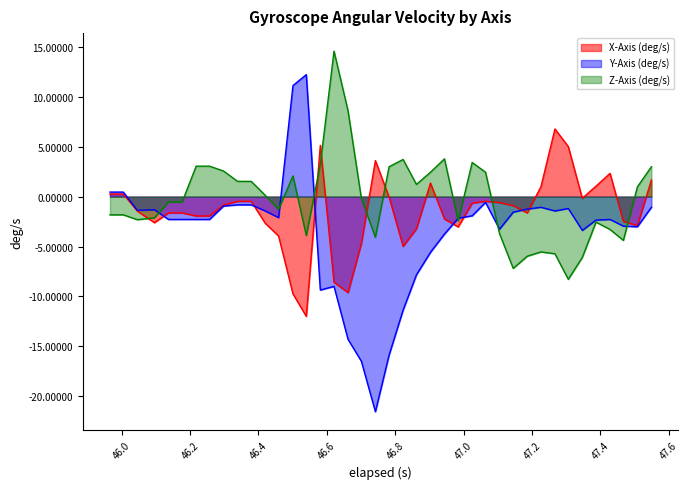

What is the greatest value displayed?

14.6